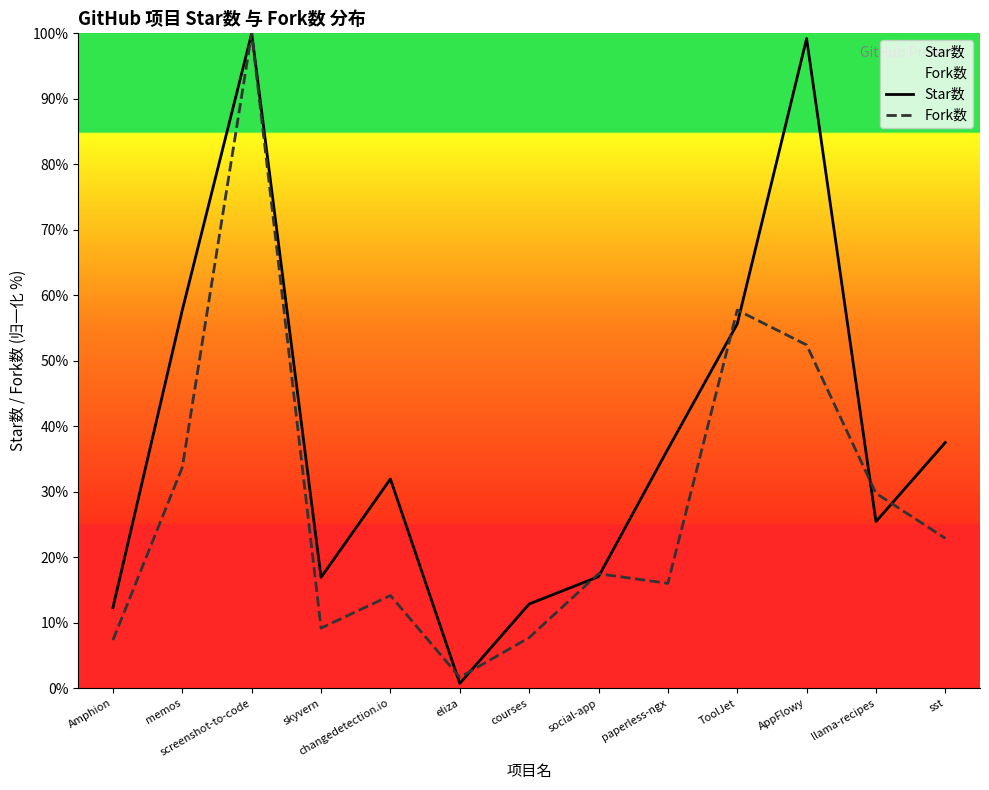

How many lines are shown in the chart?

2